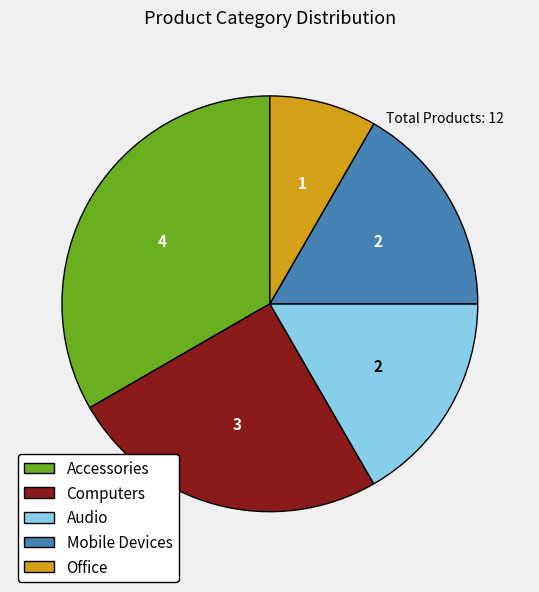

Is it true that Computers is 36% of the pie?

False